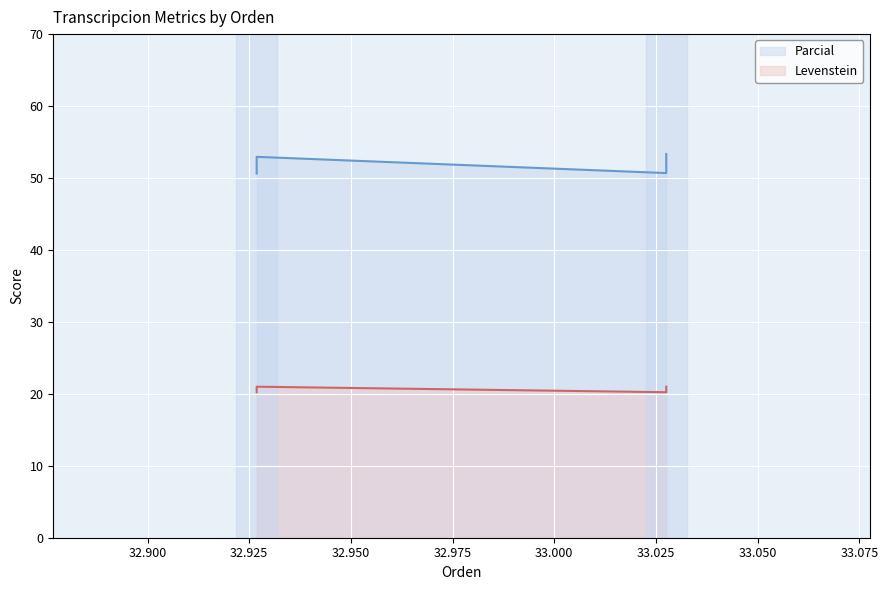

At Dialectal, list the series in order from largest to smallest.

Parcial, Levenstein